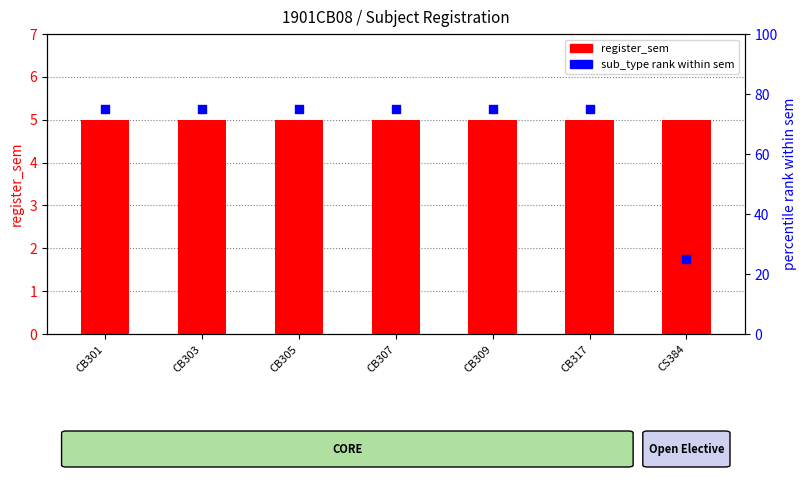

At how many categories does at least one series exceed 24?

7